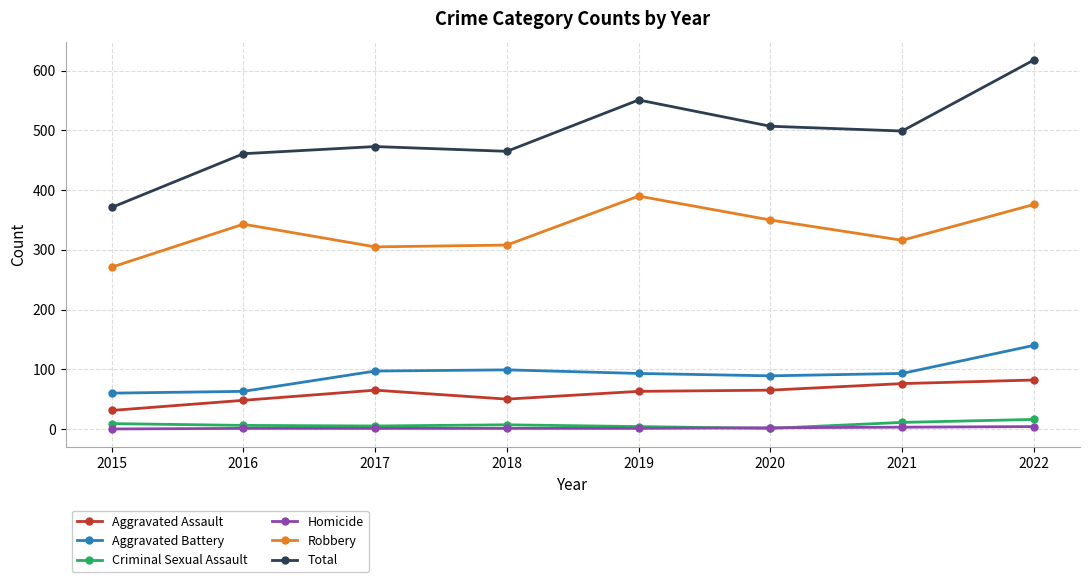

How many categories are shown in the chart?

8